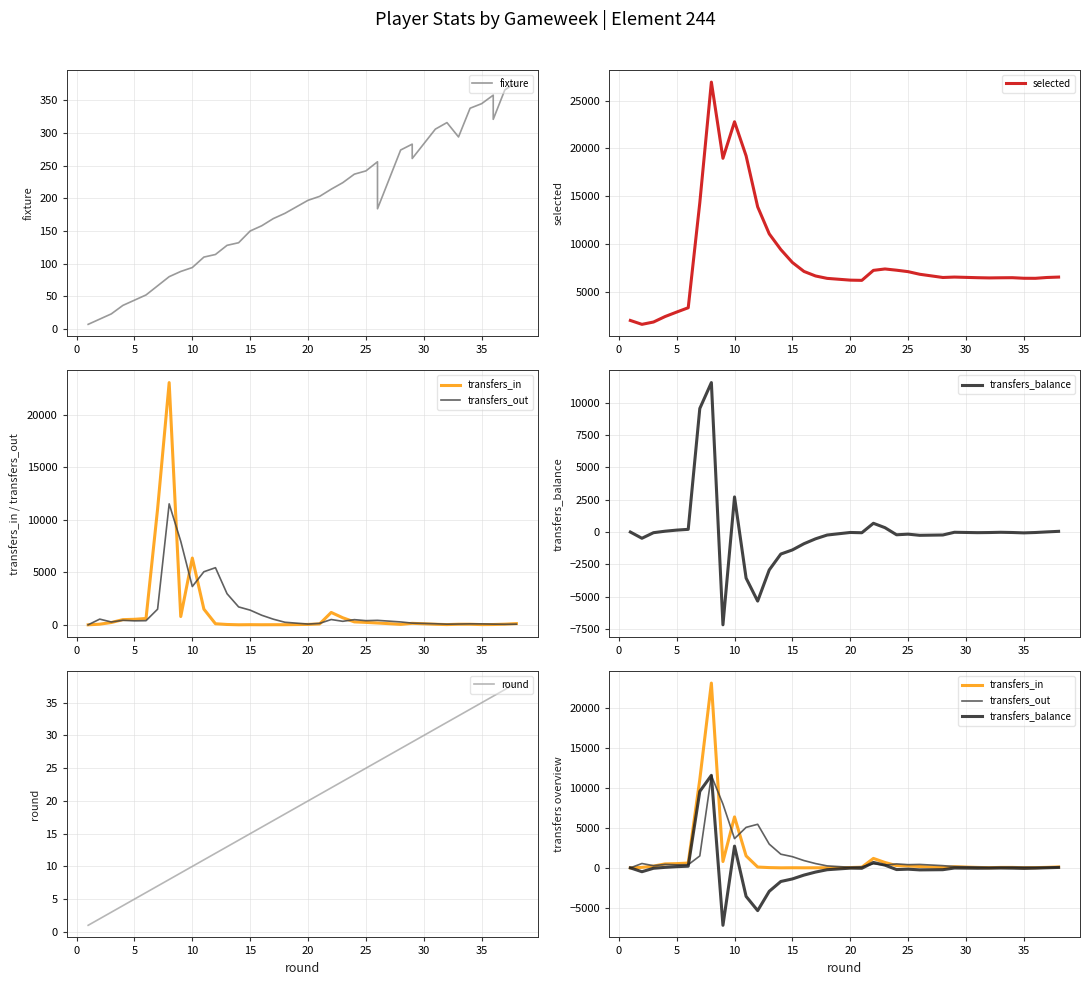

Count the number of data series in this chart.

6